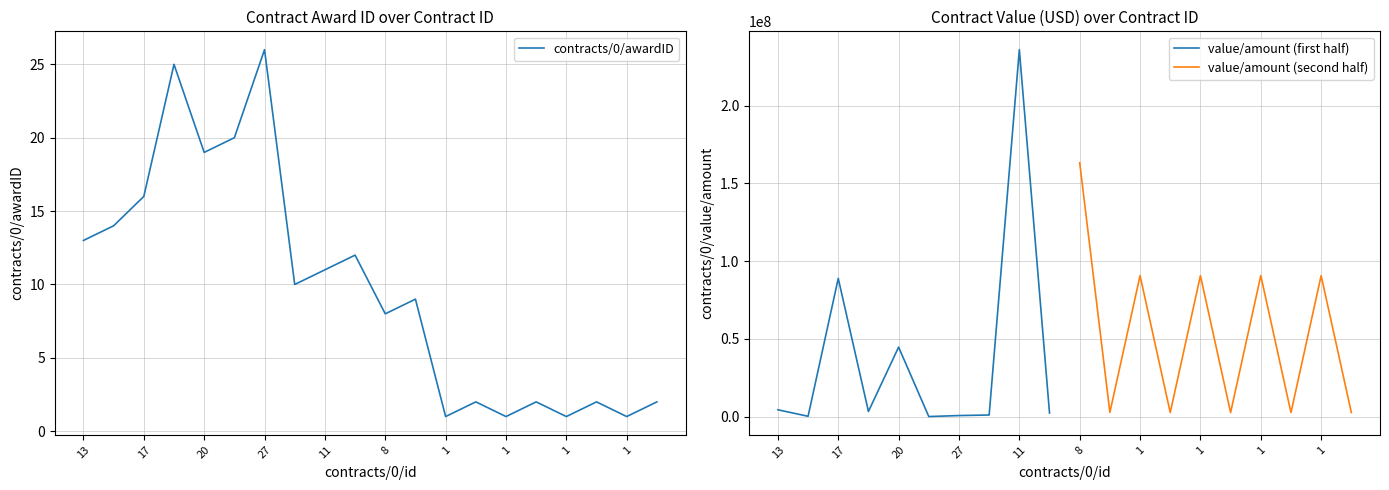

Rank the categories by value from highest to lowest.

27, 26, 21, 20, 17, 14, 13, 12, 11, 10, 9, 8, 2, 2, 2, 2, 1, 1, 1, 1